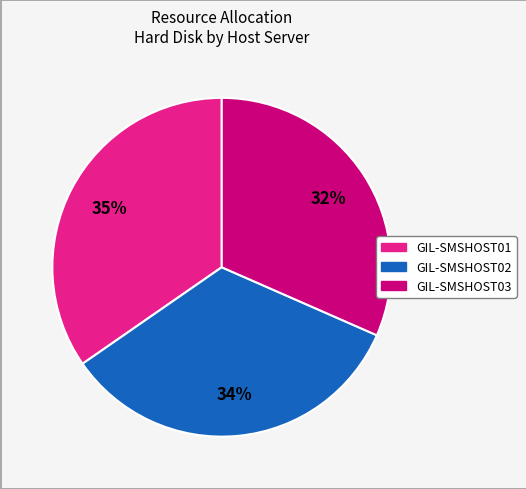

The GIL-SMSHOST03 slice represents 32% of the pie. True or false?

True